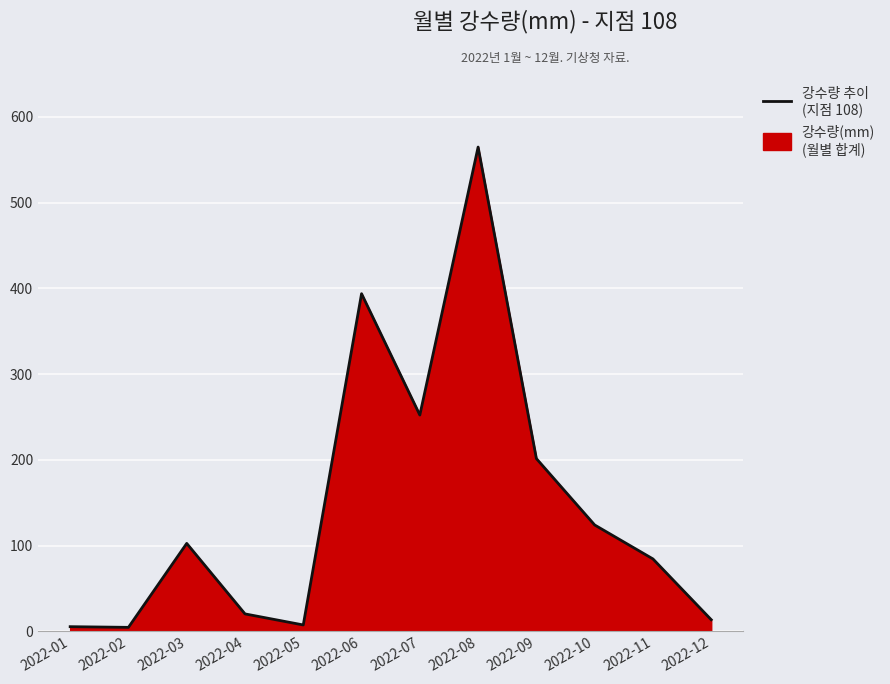

What is the smallest value displayed?

4.7